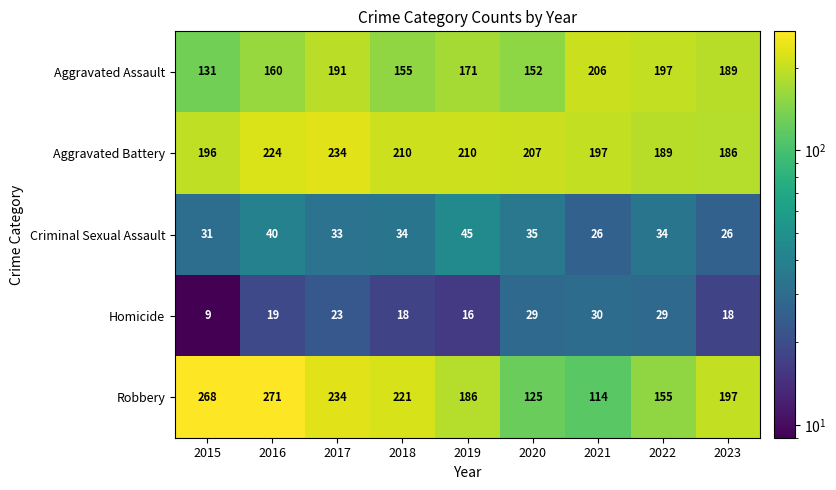

Rank the series at 2019 from lowest to highest value.

Homicide, Criminal Sexual Assault, Aggravated Assault, Robbery, Aggravated Battery